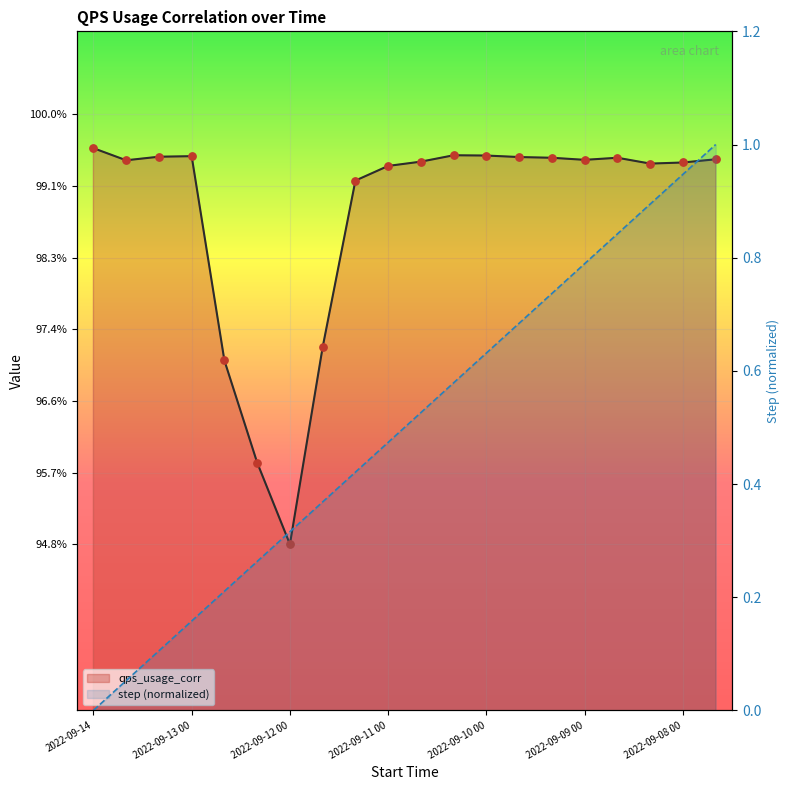

At which category is the sum across all series the highest?

19